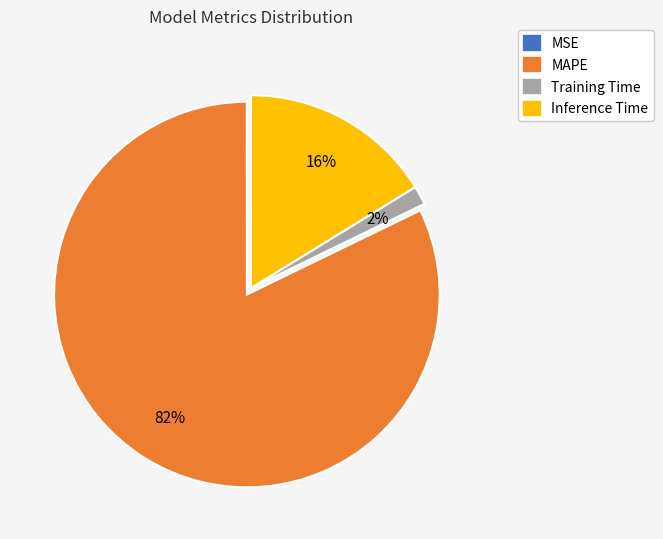

Which category accounts for the majority?

MAPE